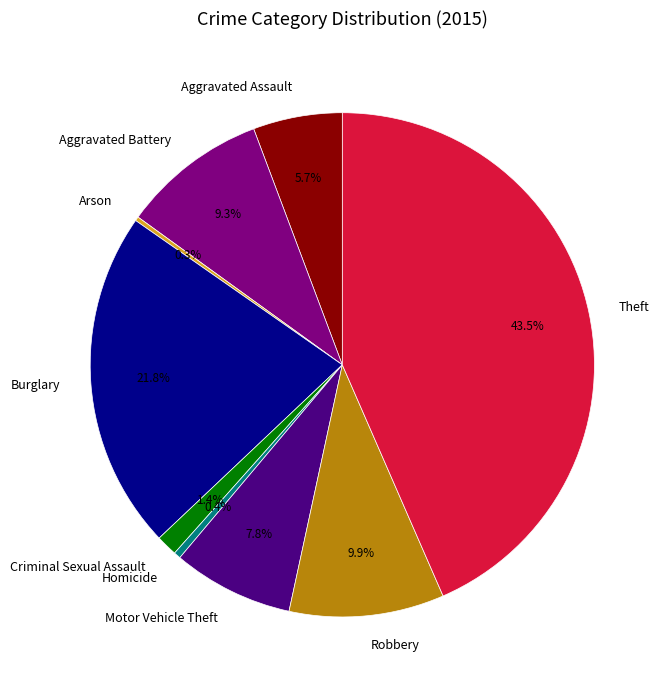

How much of the chart is everything except Aggravated Assault?

94.3%